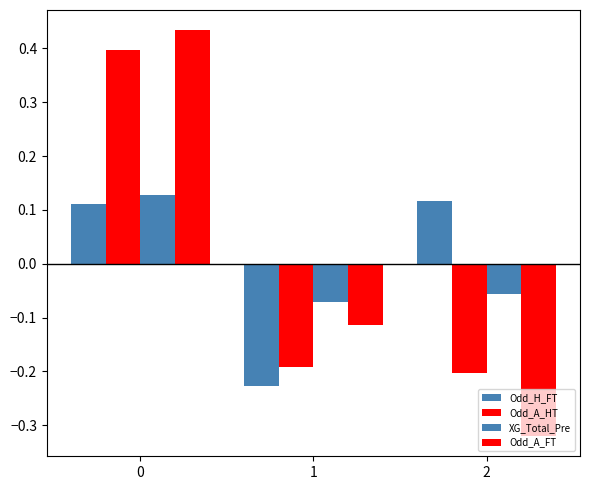

How many values in Odd_A_FT are below zero?

2